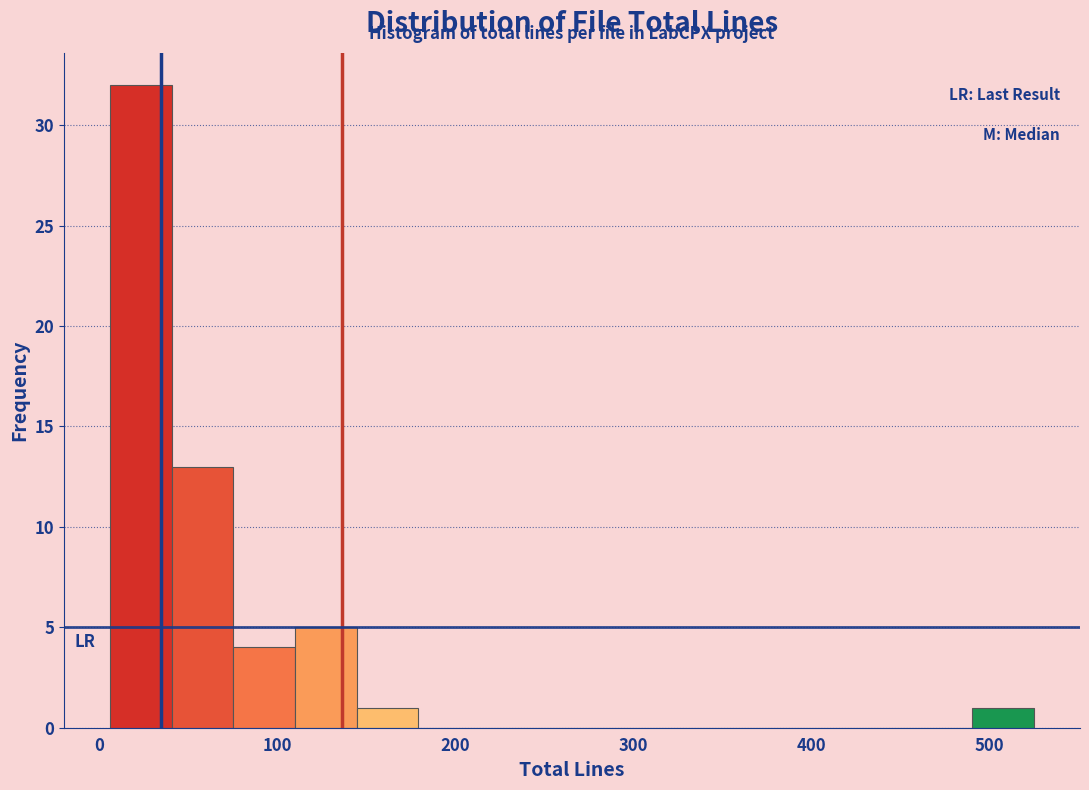

Read against the x-axis, roughly where is the centre of the tallest bar?

20